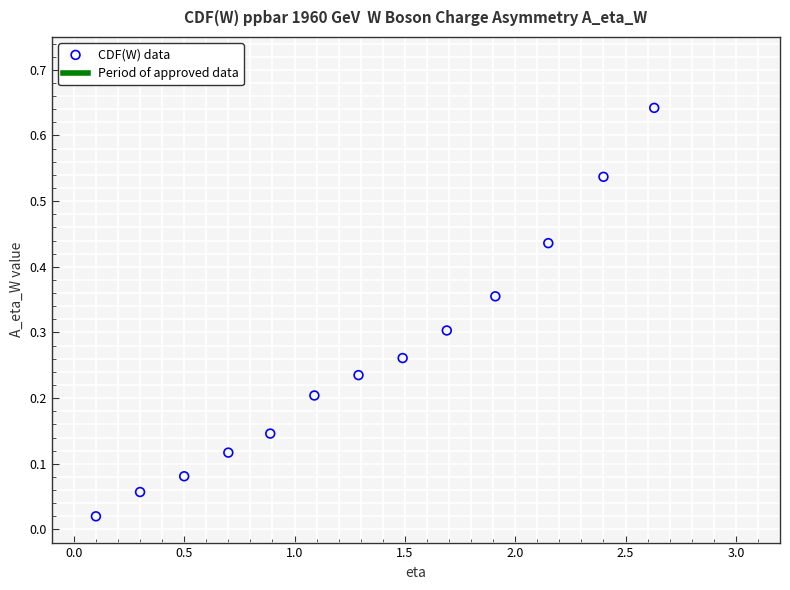

What is the range of X values (max minus min)?

2.5